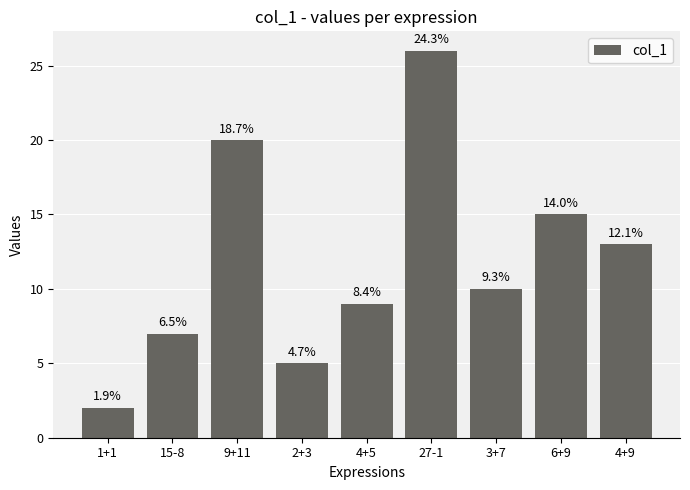

Are the bars horizontal?

No